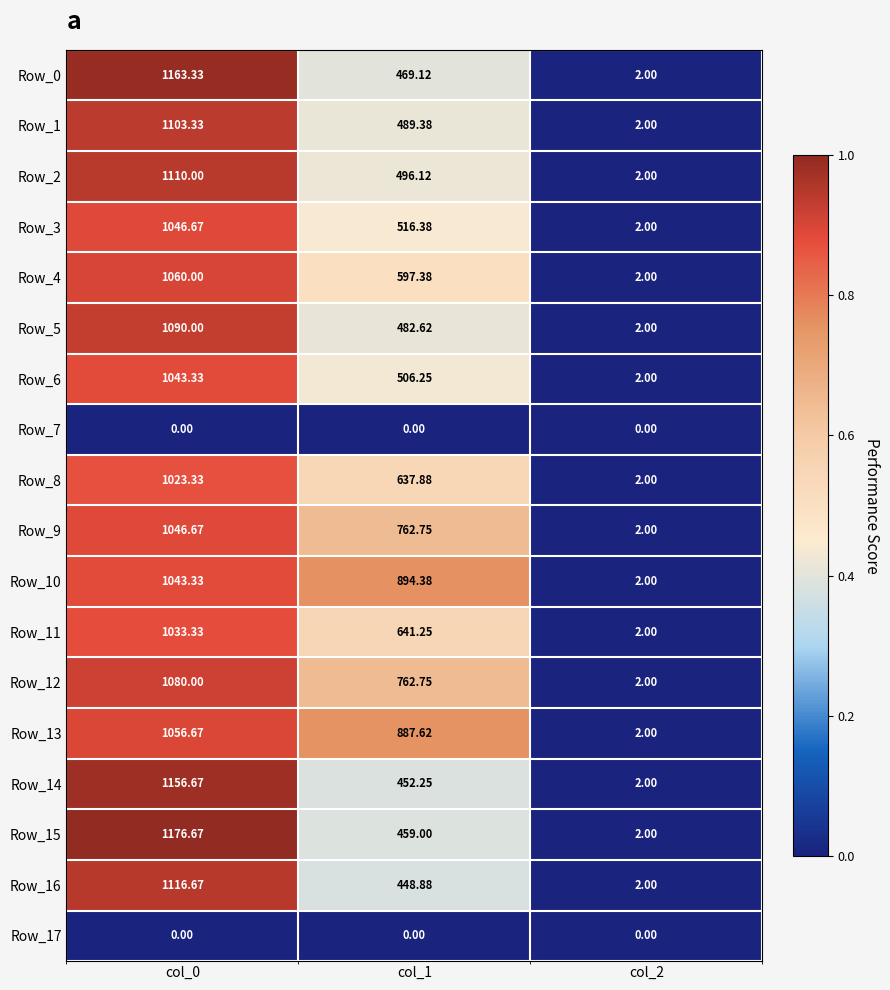

Is the value of Row_9 at col_2 greater than the value of Row_17 at col_0?

Yes